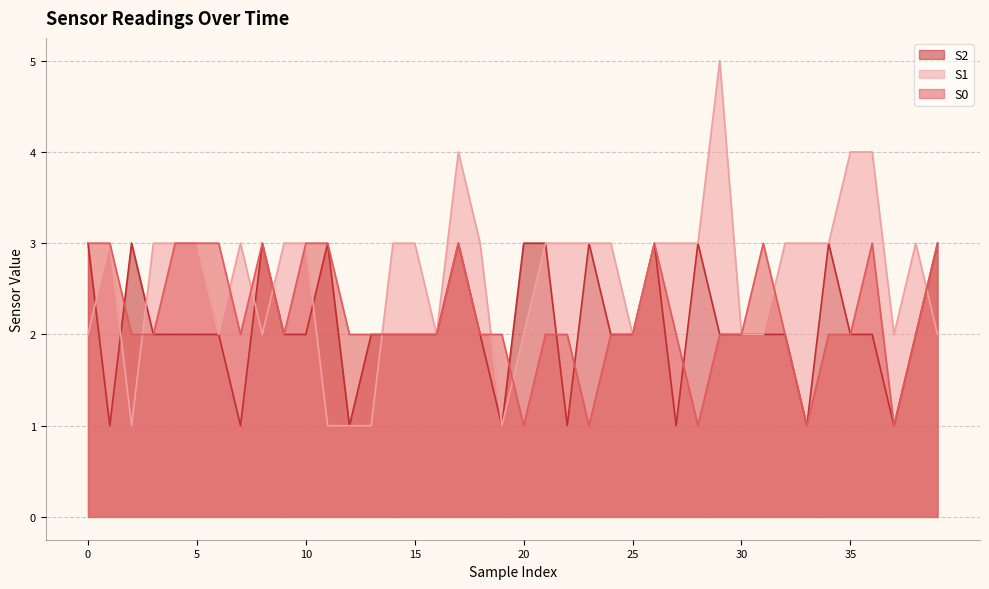

Which series has the largest total across all categories?

S1